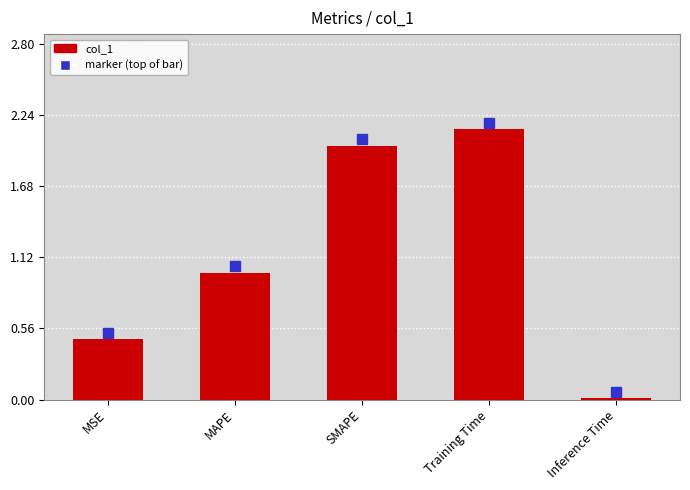

What is the value of the 1st bar from the left?

0.5